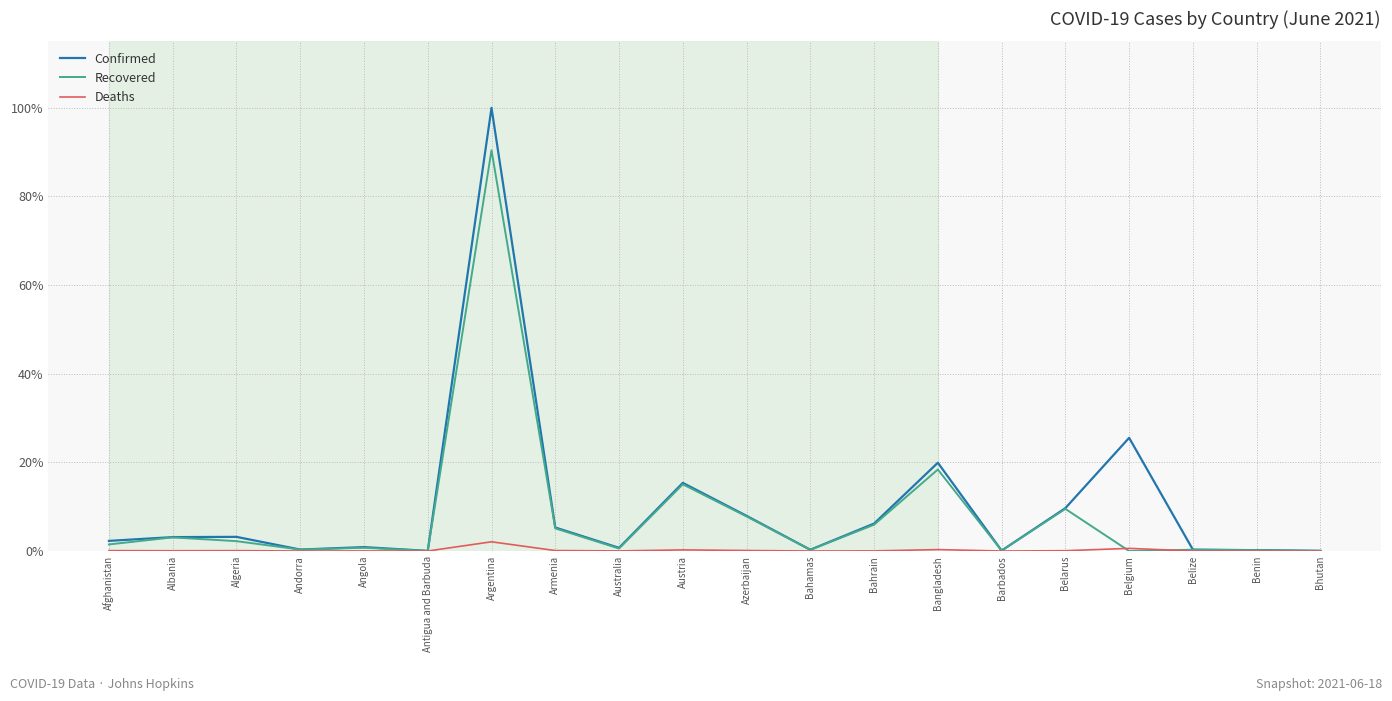

The value of Confirmed at Bahrain is 6.2. True or false?

True